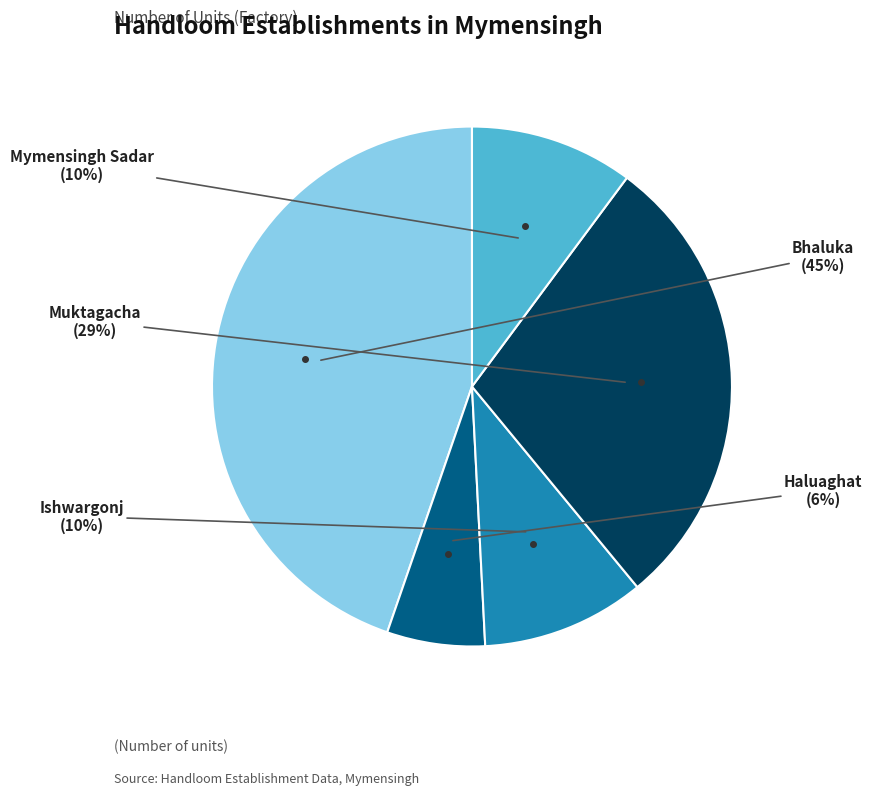

To the nearest percent, what is the difference between the largest and smallest slice percentages?

39%